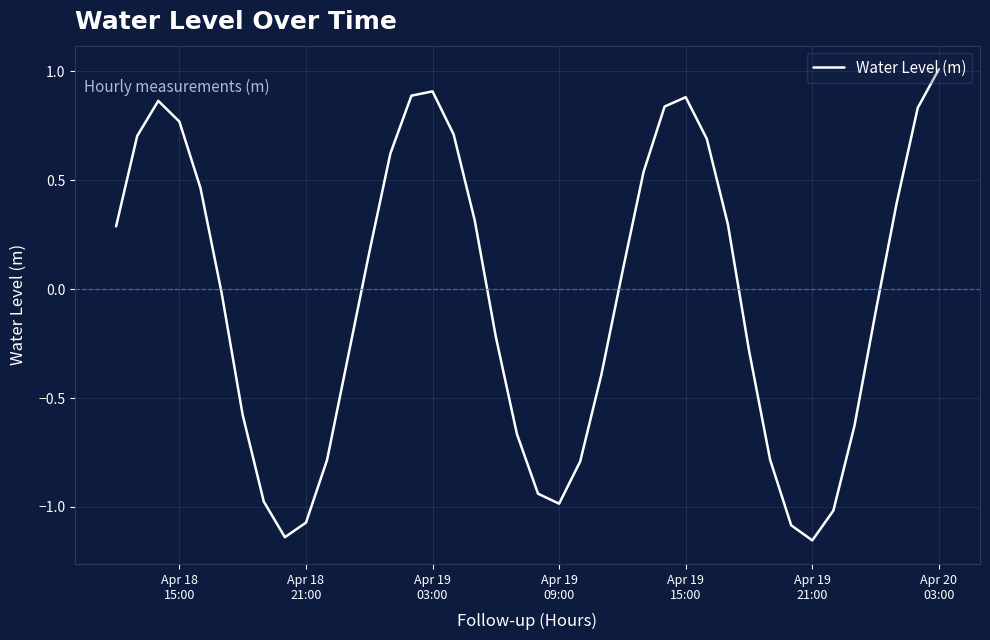

How many values are below 0?

20